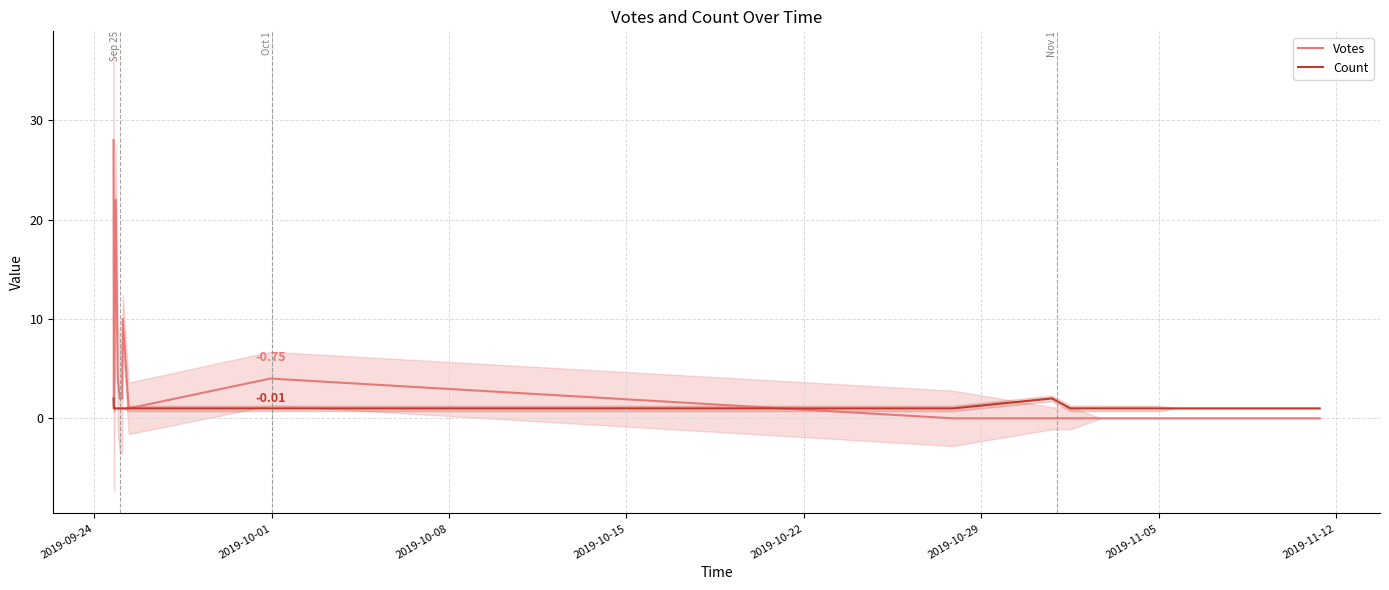

What is the lowest value of the Count series?

1